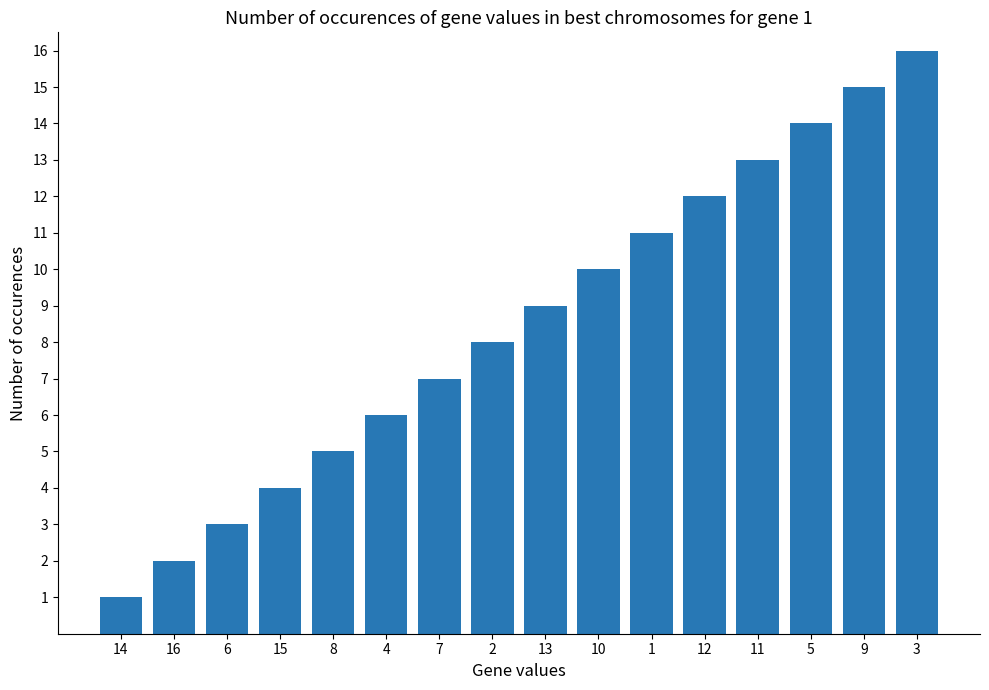

What is the label of the 4th bar from the left?

15